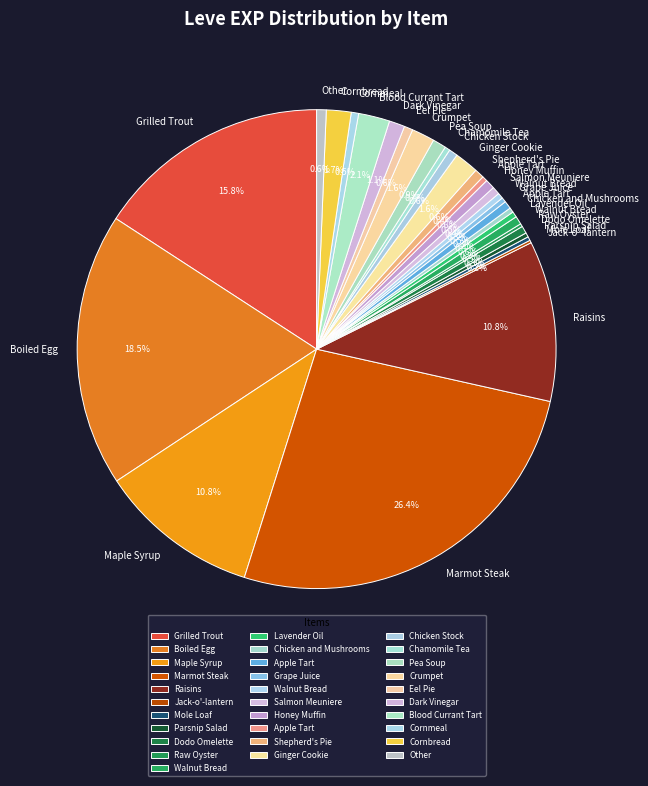

Which slice is the largest?

Marmot Steak